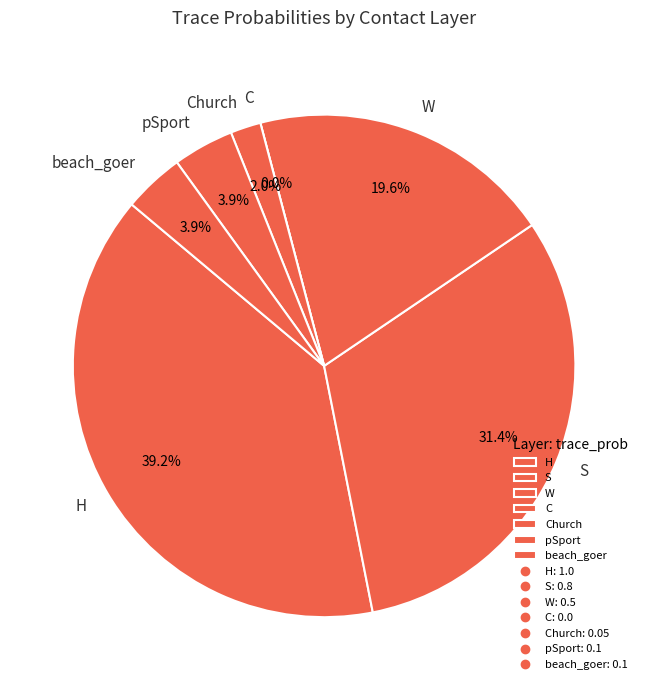

Rank the categories by value from highest to lowest.

H, S, W, pSport, beach_goer, Church, C